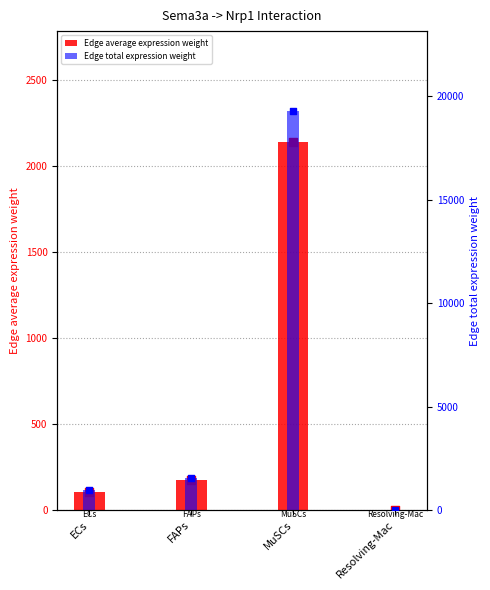

Which series has the largest Y range (max minus min)?

Edge total expression weight